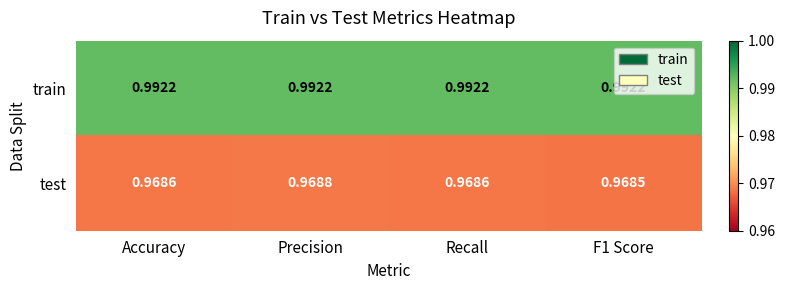

At Accuracy, list the series in order from largest to smallest.

train, test